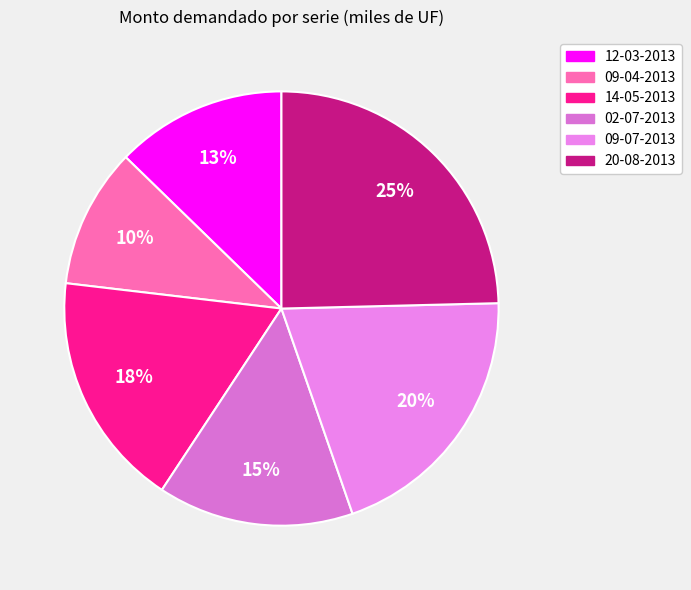

Rank the categories by value from lowest to highest.

09-04-2013, 12-03-2013, 02-07-2013, 14-05-2013, 09-07-2013, 20-08-2013